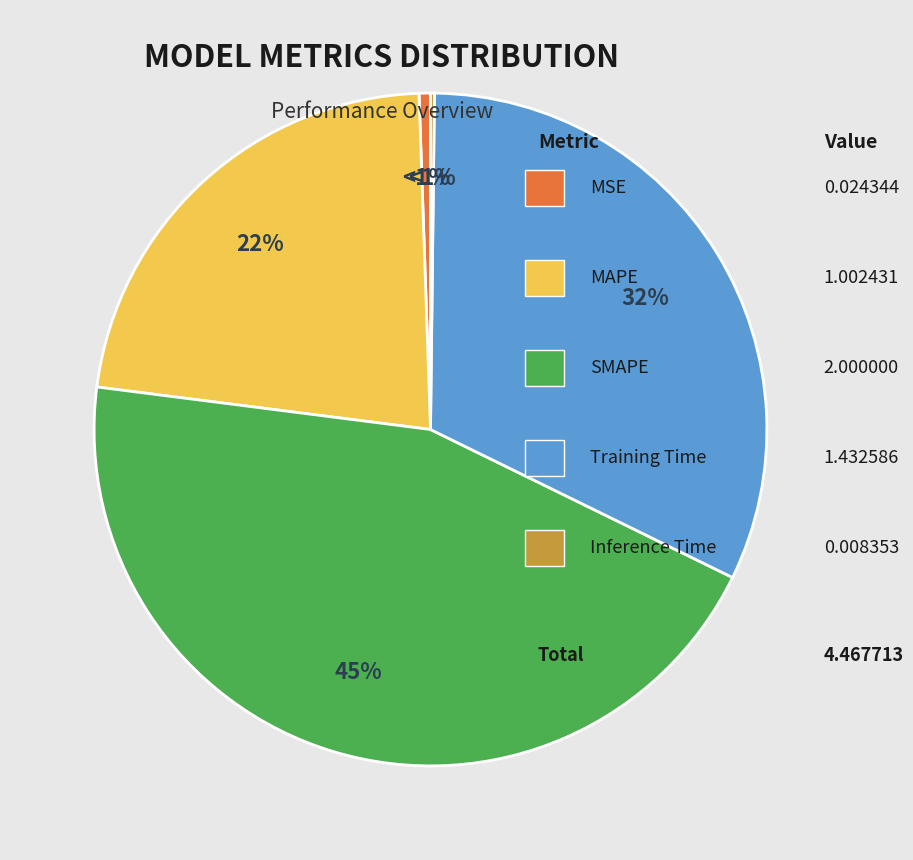

Does Training Time account for over 50% of the chart?

No